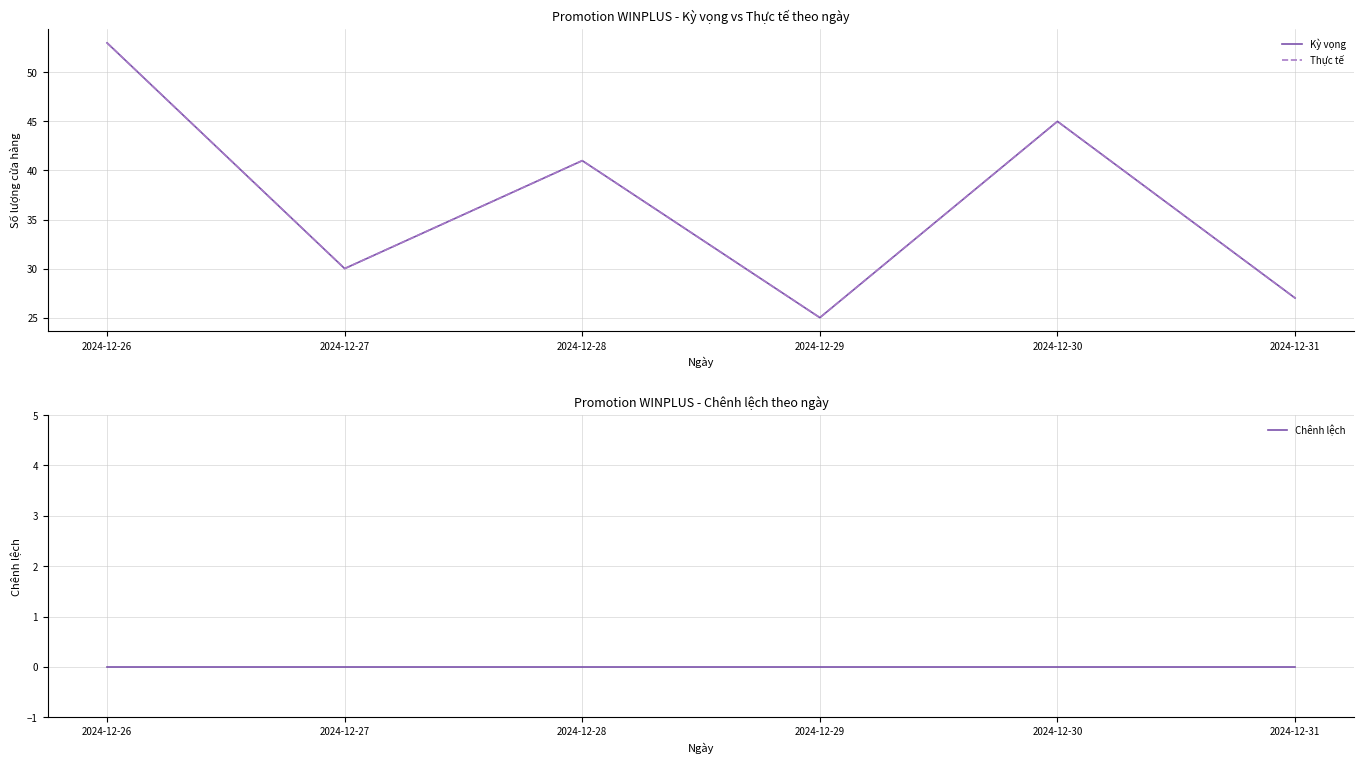

Which category has the lowest value in the Thực tế series?

2024-12-29